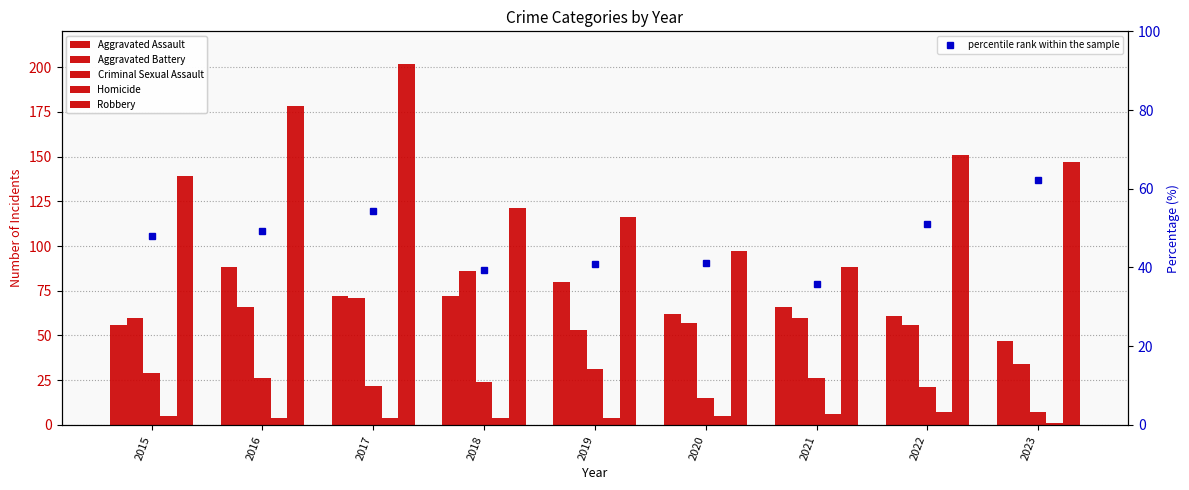

Is the value of Robbery at 2015 greater than the value of Aggravated Battery at 2018?

Yes